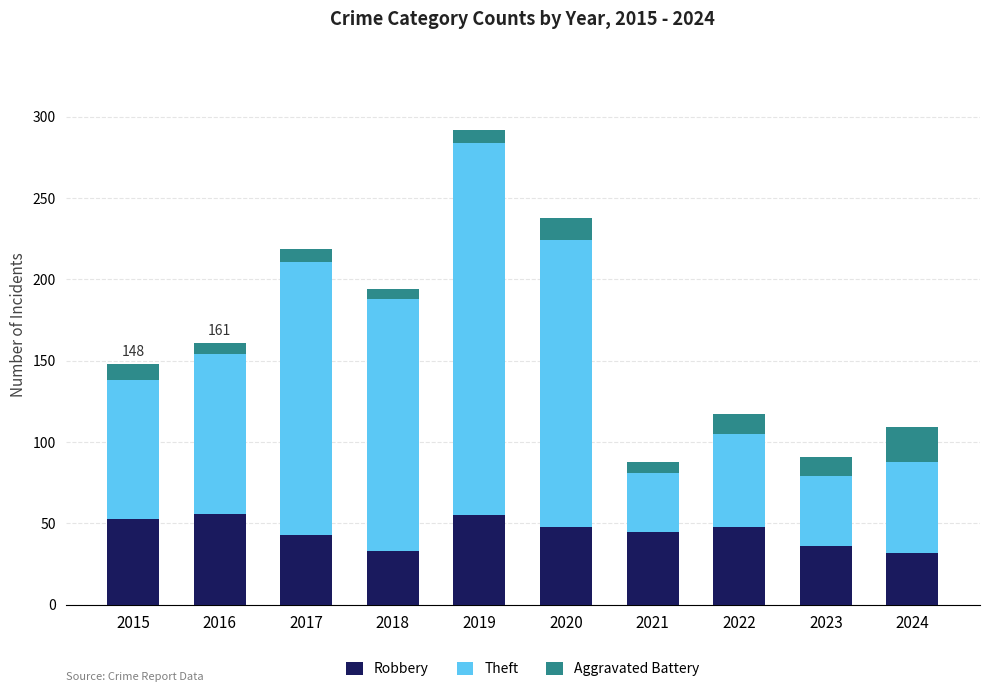

What is the average value of the Robbery series?

45